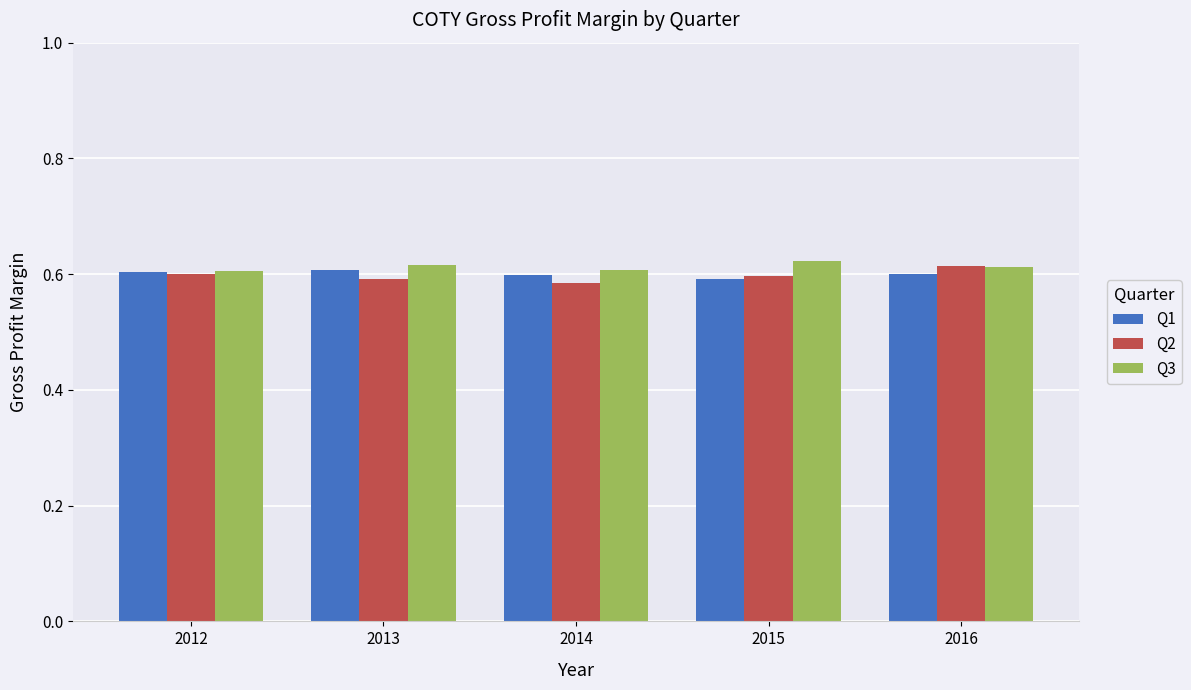

What are all the series names shown in the legend?

Q1, Q2, Q3